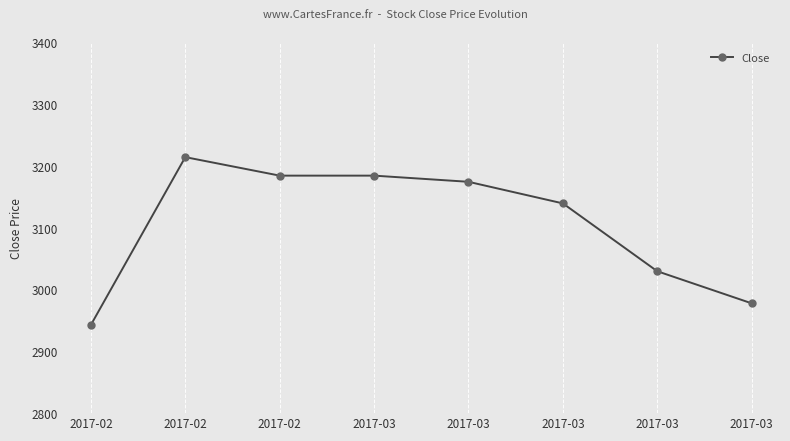

How many data points does each series have?

8